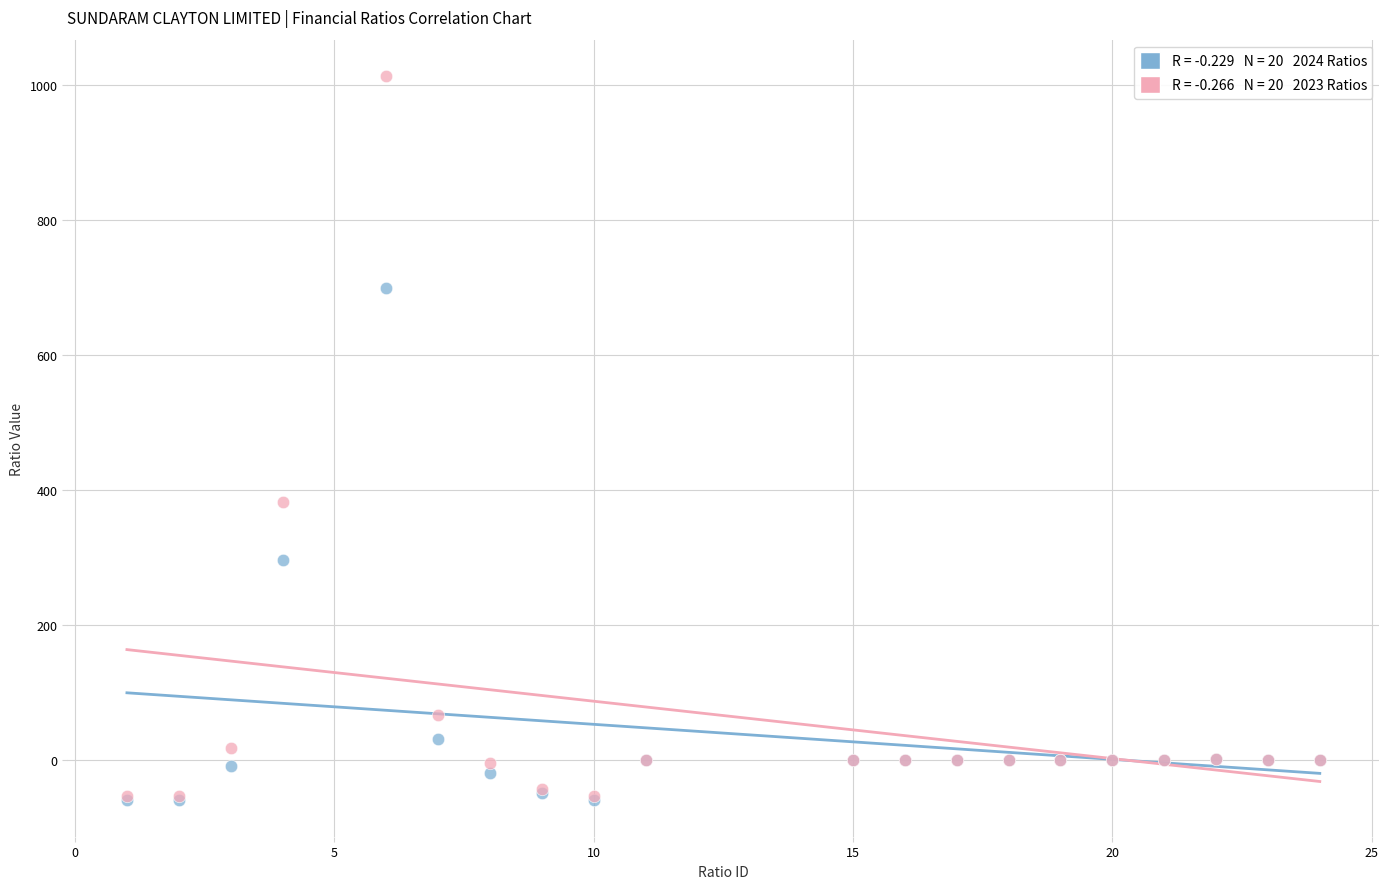

Across all series, what Y value is closest to 477?

382.5